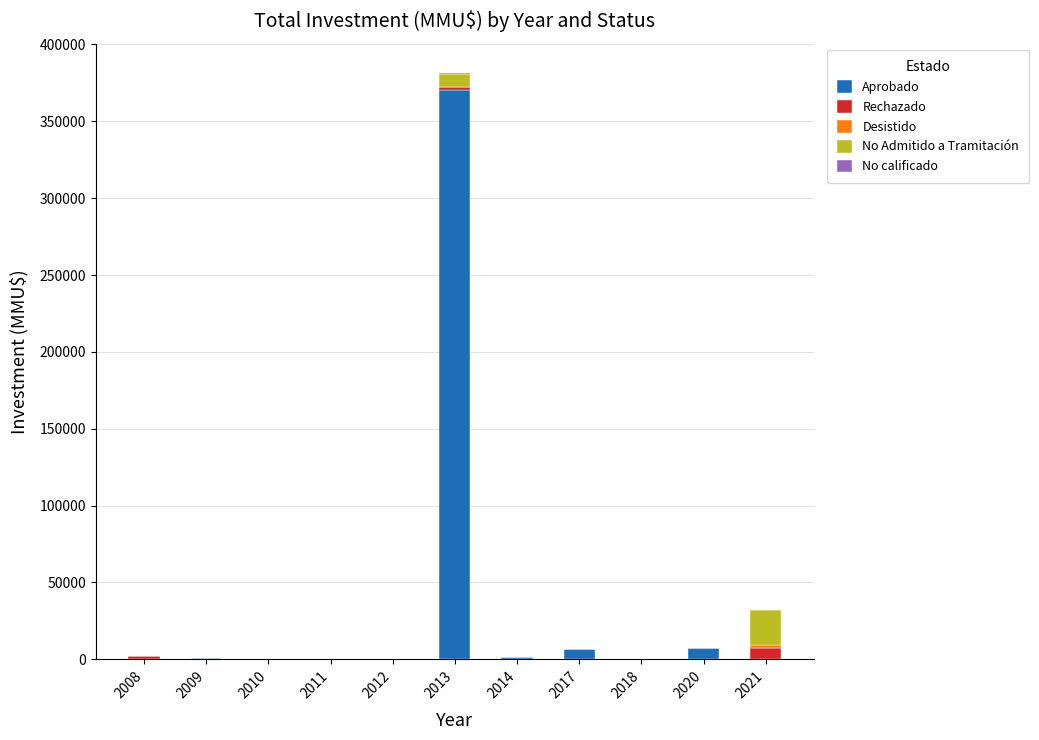

At which category is the sum across all series the highest?

2013